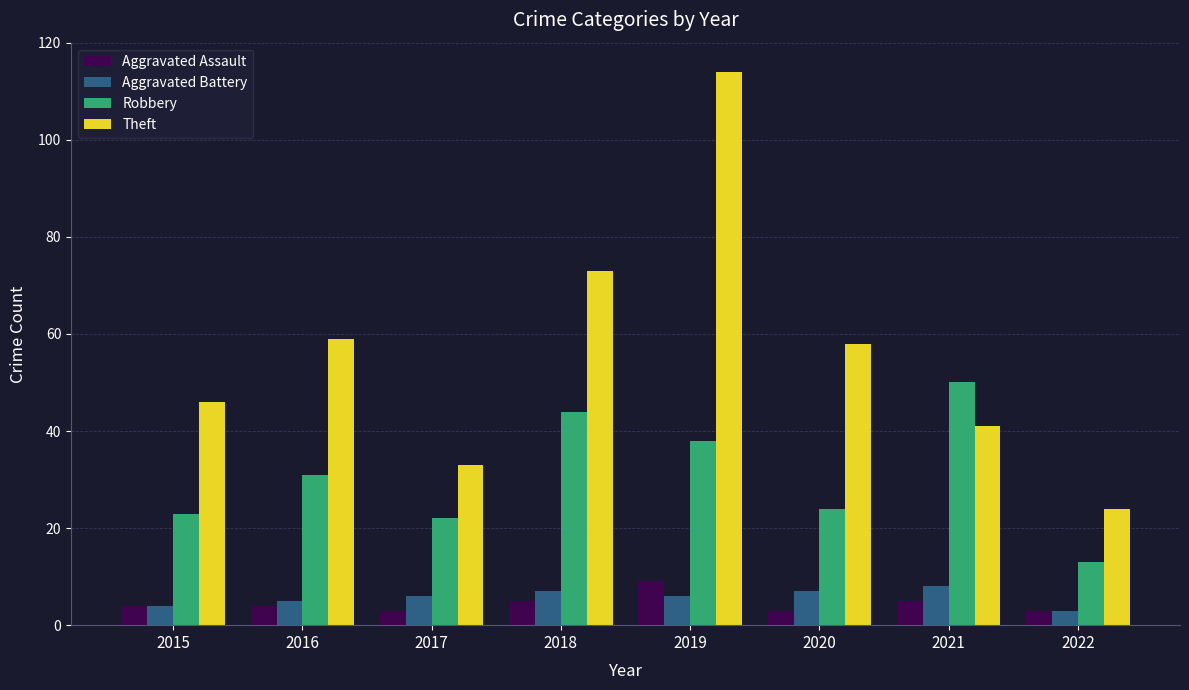

Count the number of categories in the chart.

8